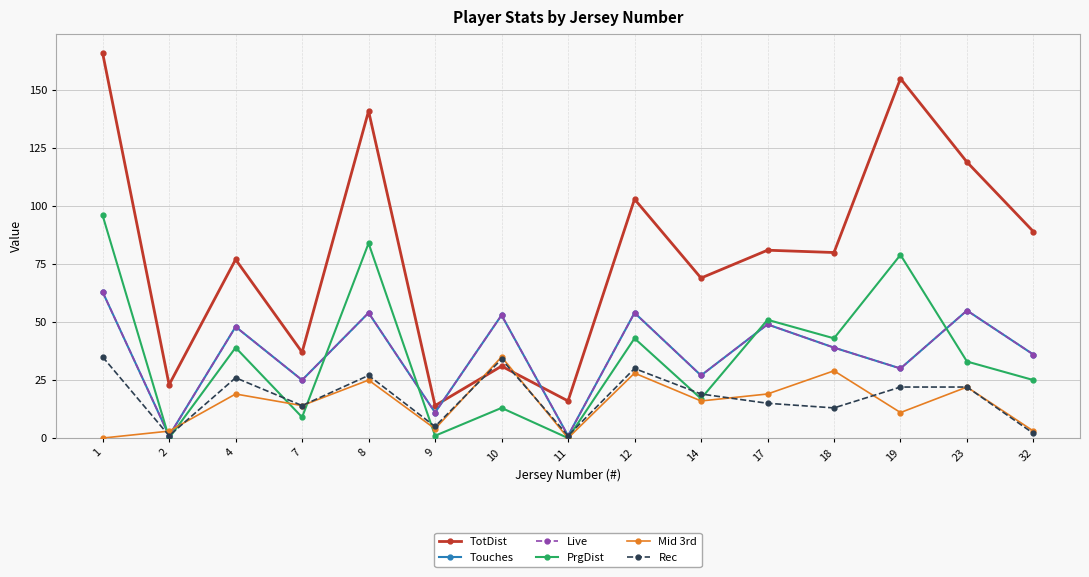

How many interior local peaks does the Touches series have?

6